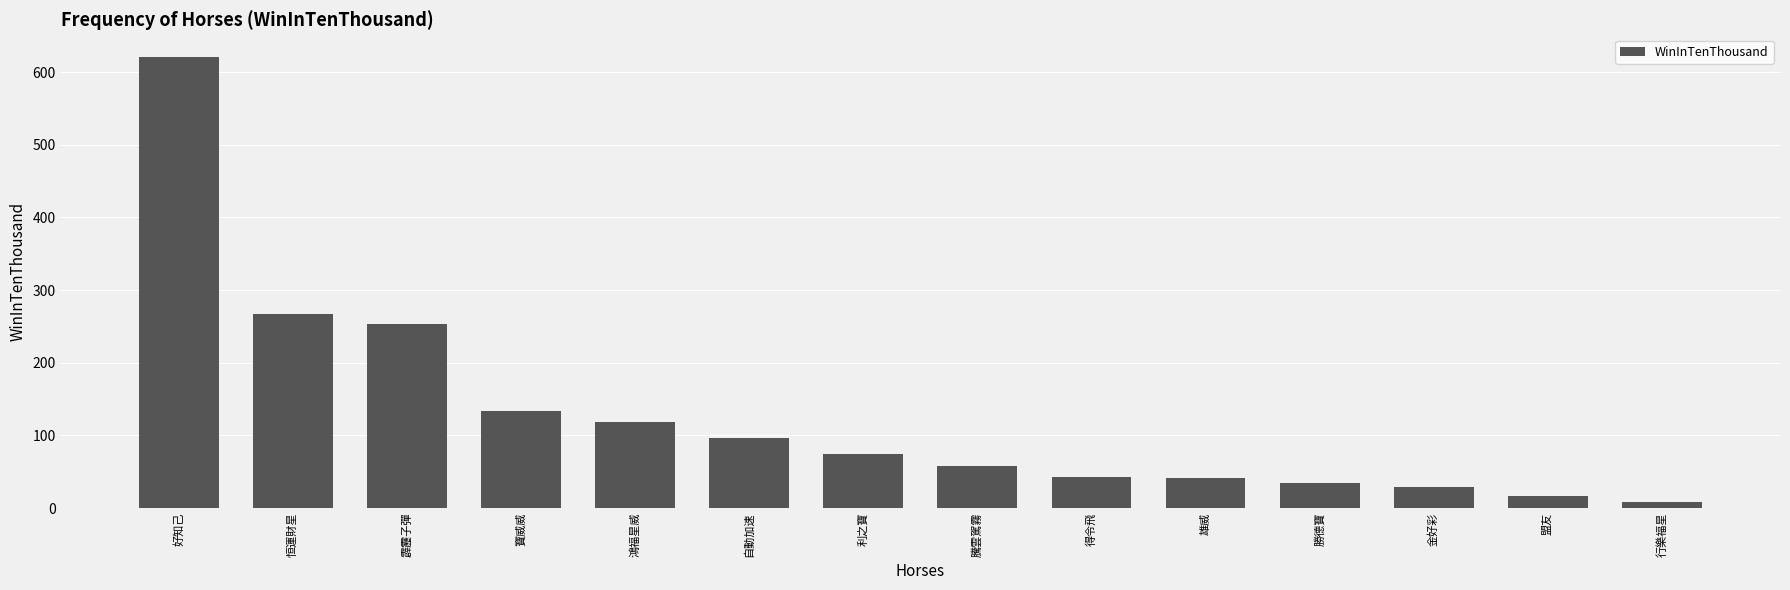

Which category has the lowest value across all series?

行樂福星